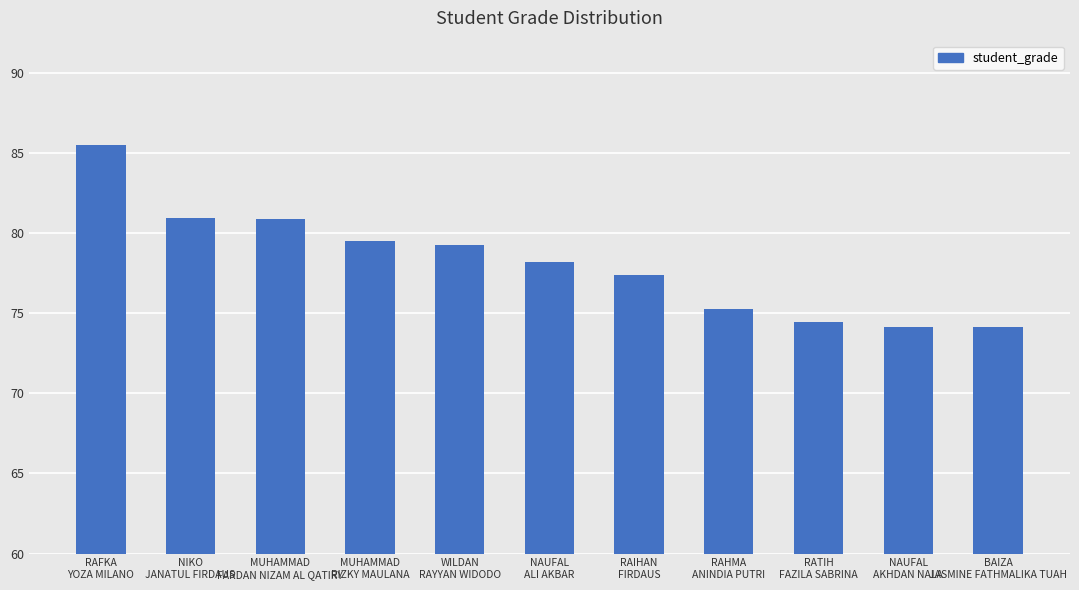

How many bars are there in total?

11